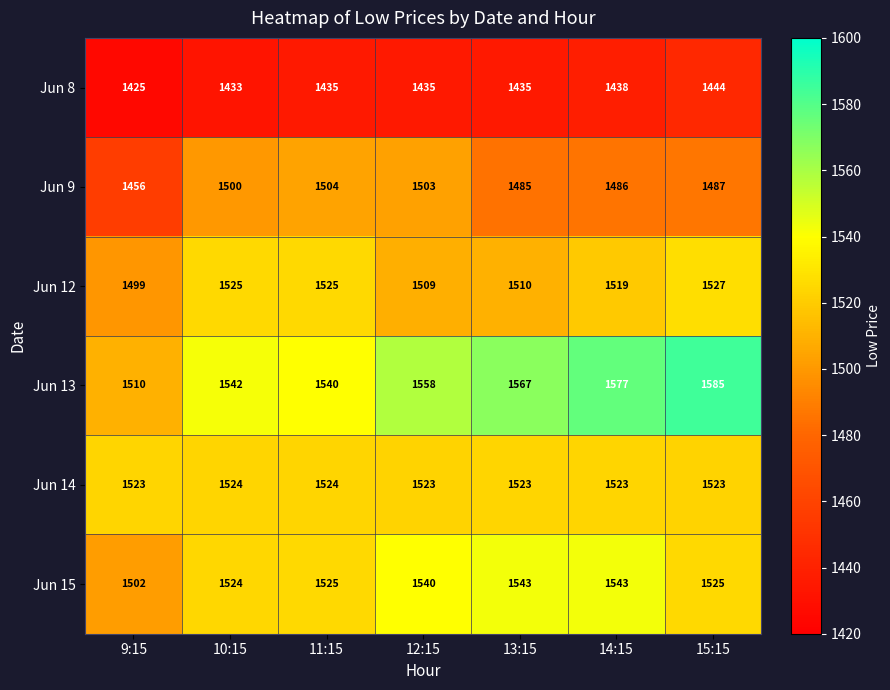

The value of Jun 13 at 11:15 is 501. True or false?

False